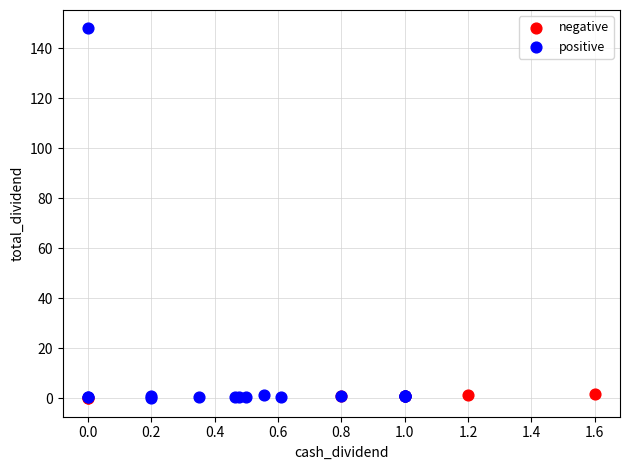

Which series has the largest Y range (max minus min)?

positive